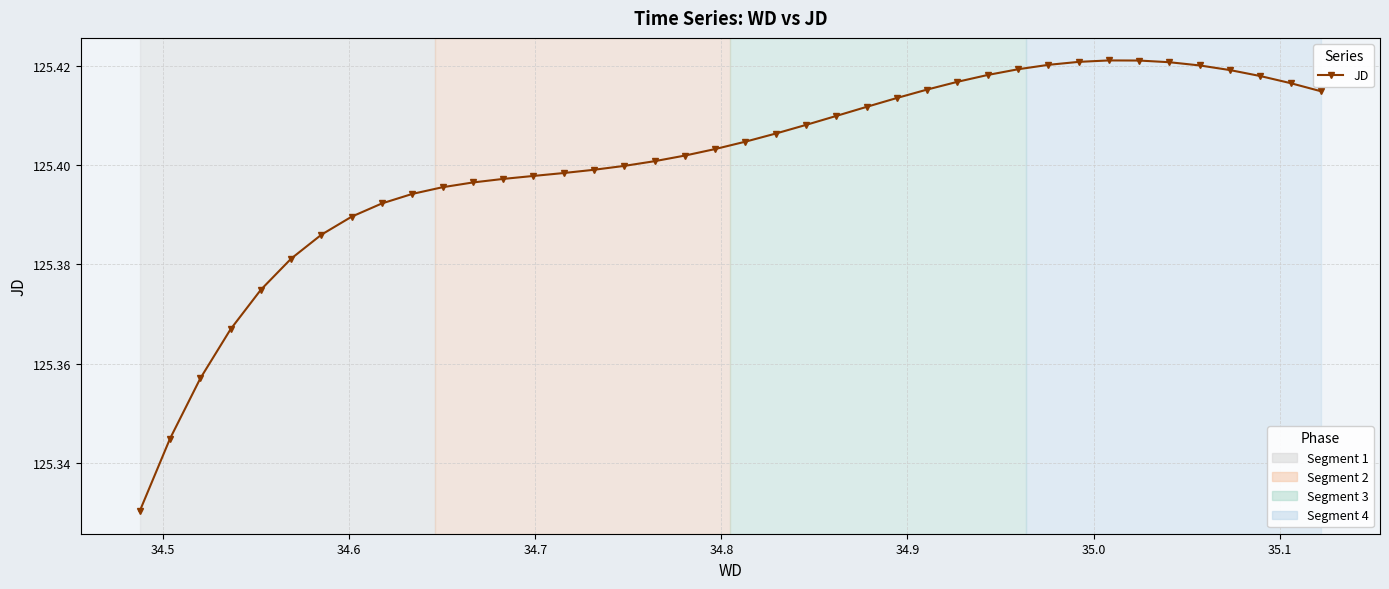

Count the values in the range 125 to 126.

40